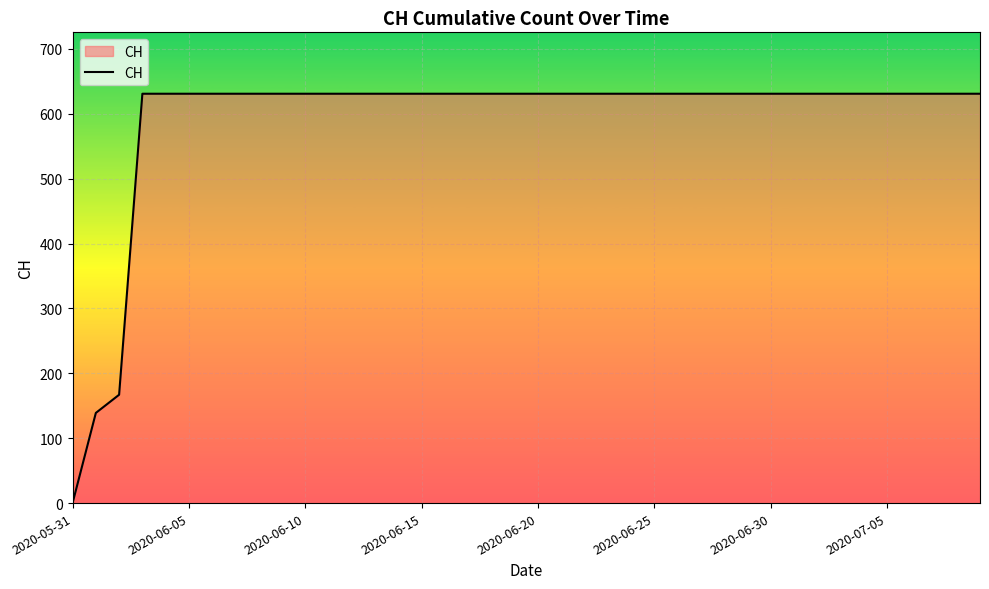

What is the difference between the maximum and minimum values?

631